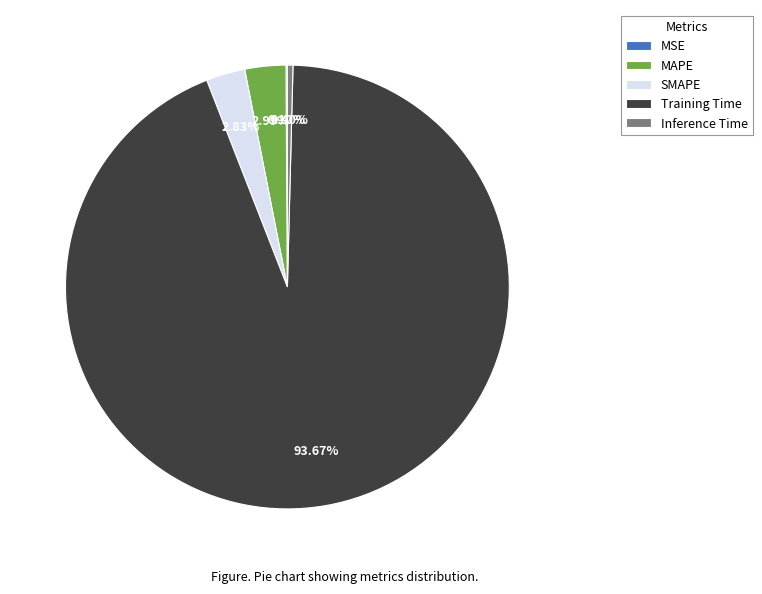

Is there any slice that represents more than half of the pie?

Yes